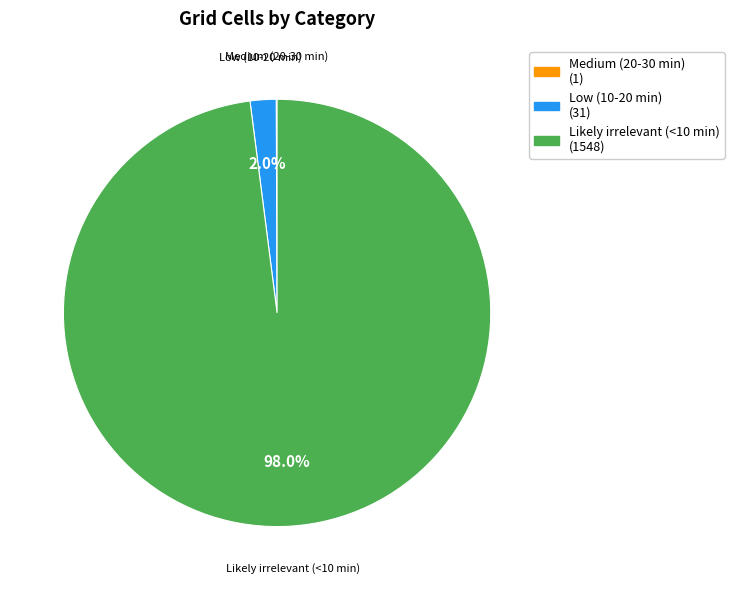

Is there a majority slice in this chart?

Yes